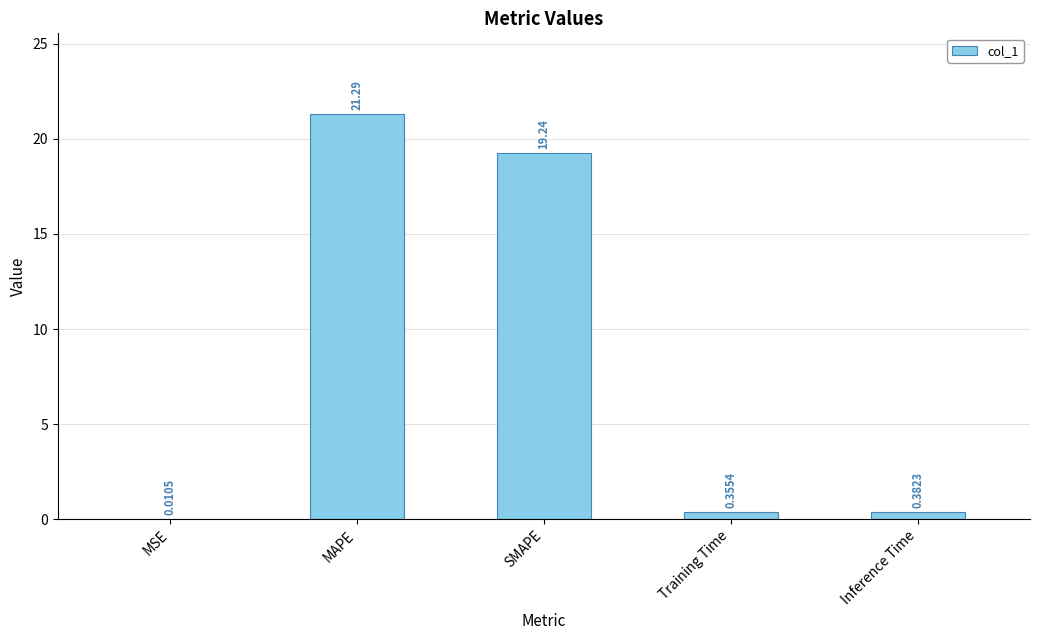

What is the sum of the values at SMAPE and Inference Time?

19.6